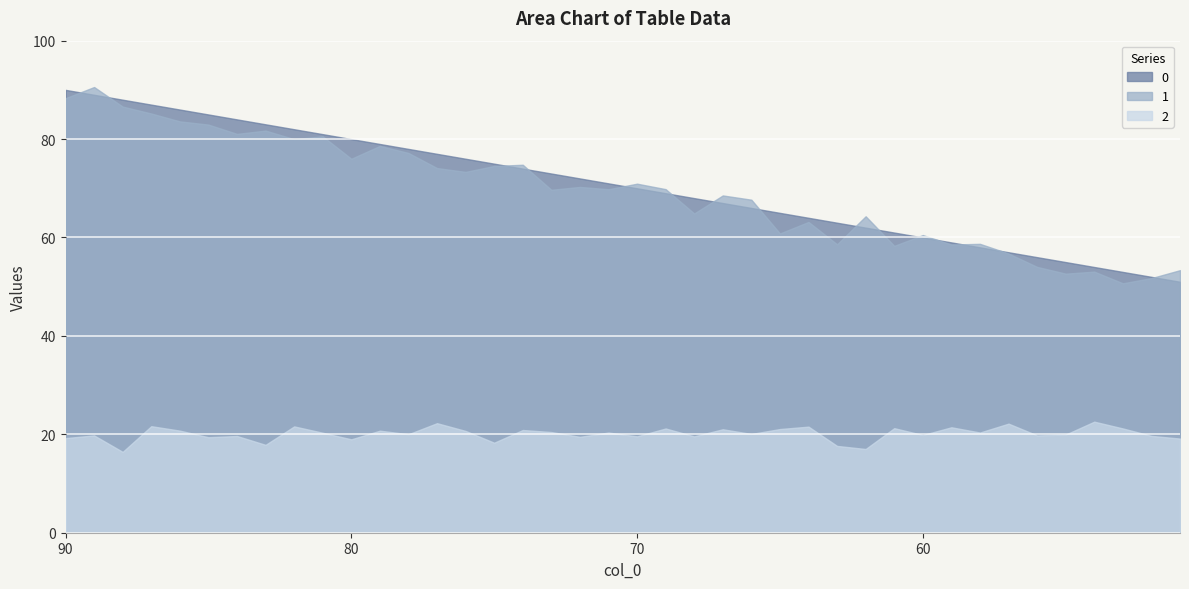

The value of 2 at 51 is 32.9. True or false?

False